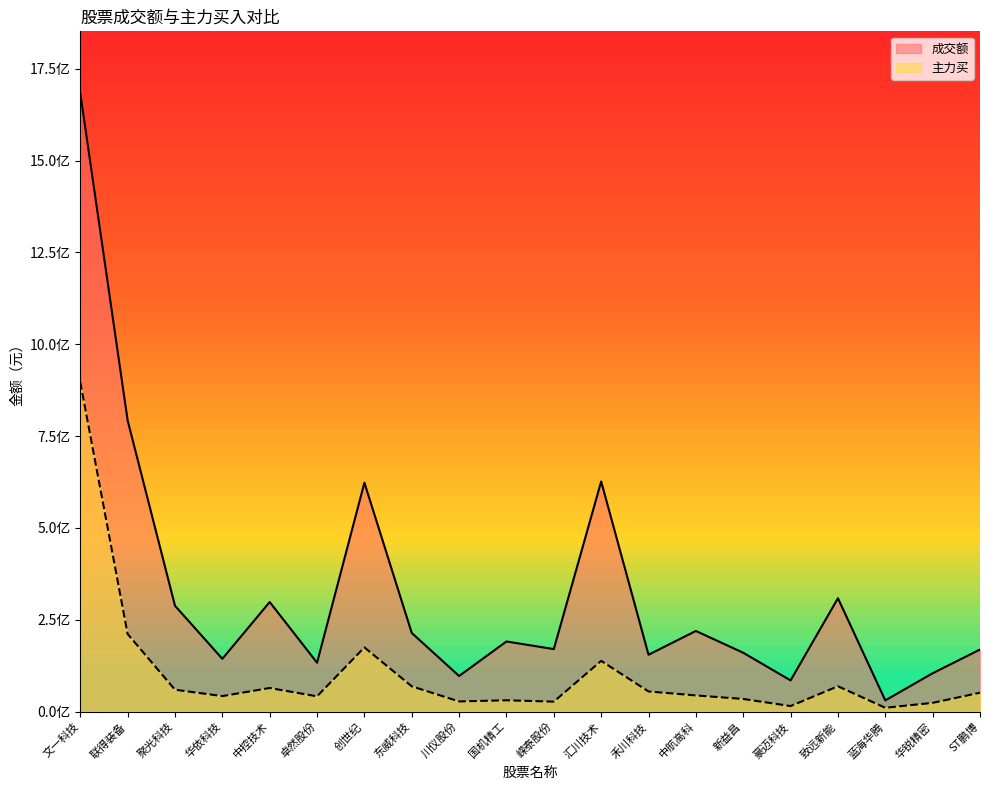

At which label does 主力买 first exceed 51387572?

文一科技